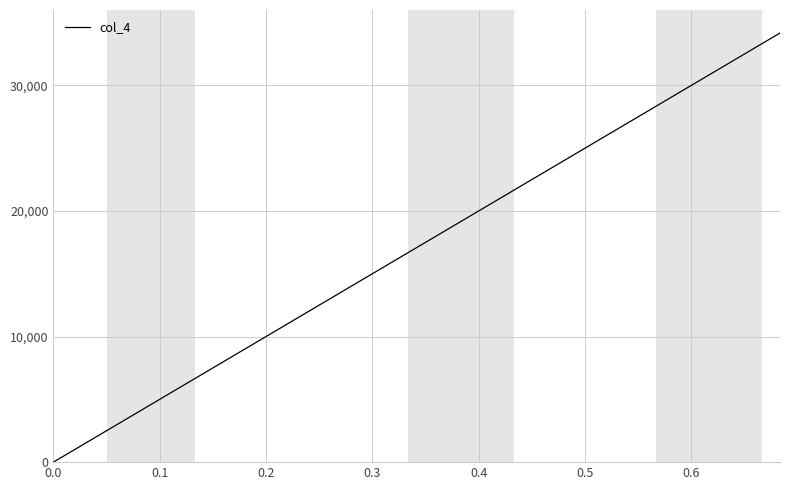

Count the number of data series in this chart.

1